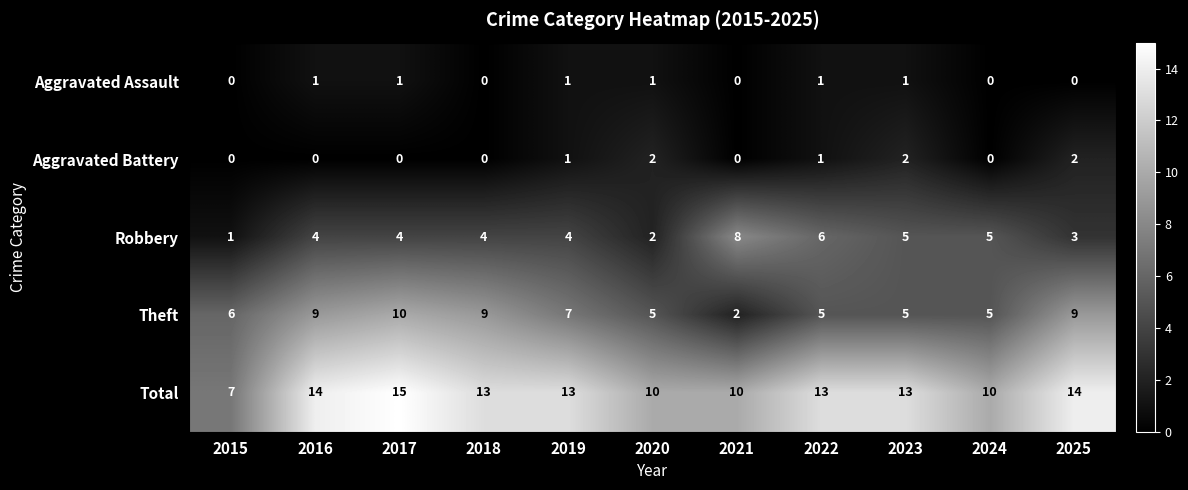

Which category has the highest value in the Robbery series?

2021